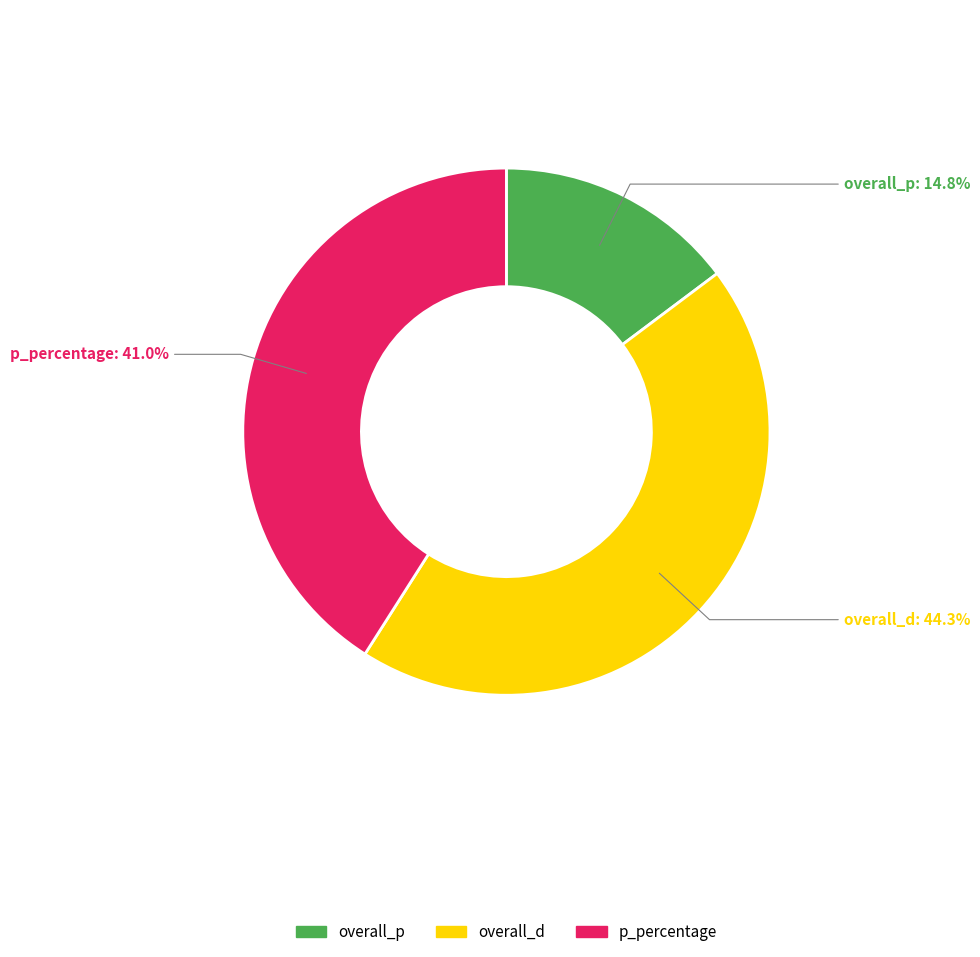

Combined, do overall_p and overall_d account for over 50%?

Yes